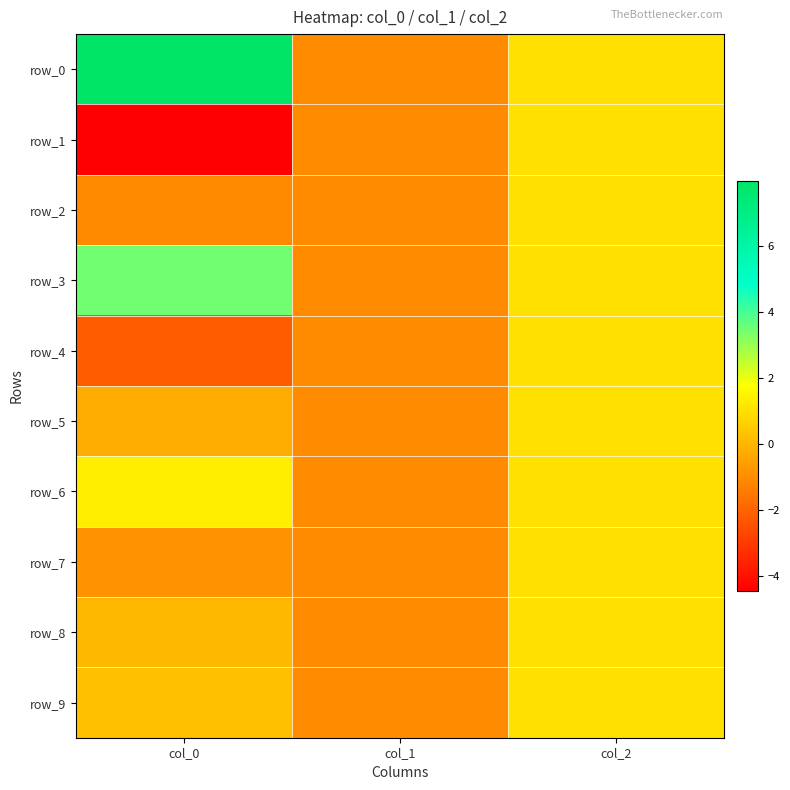

What is the difference between the row_9 values at col_2 and col_0?

0.8